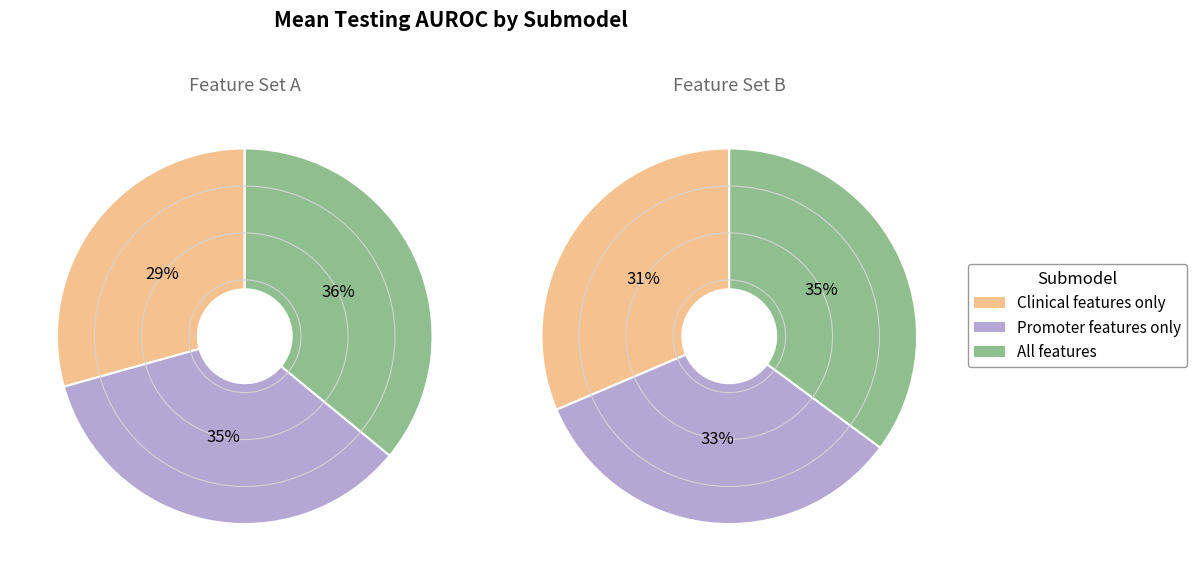

Count the number of slices in the pie.

6